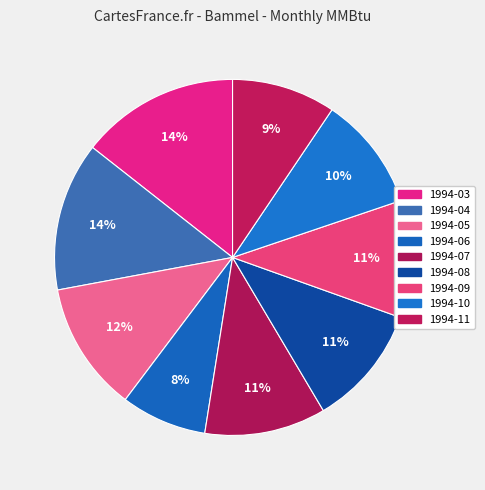

Count the number of slices in the pie.

9